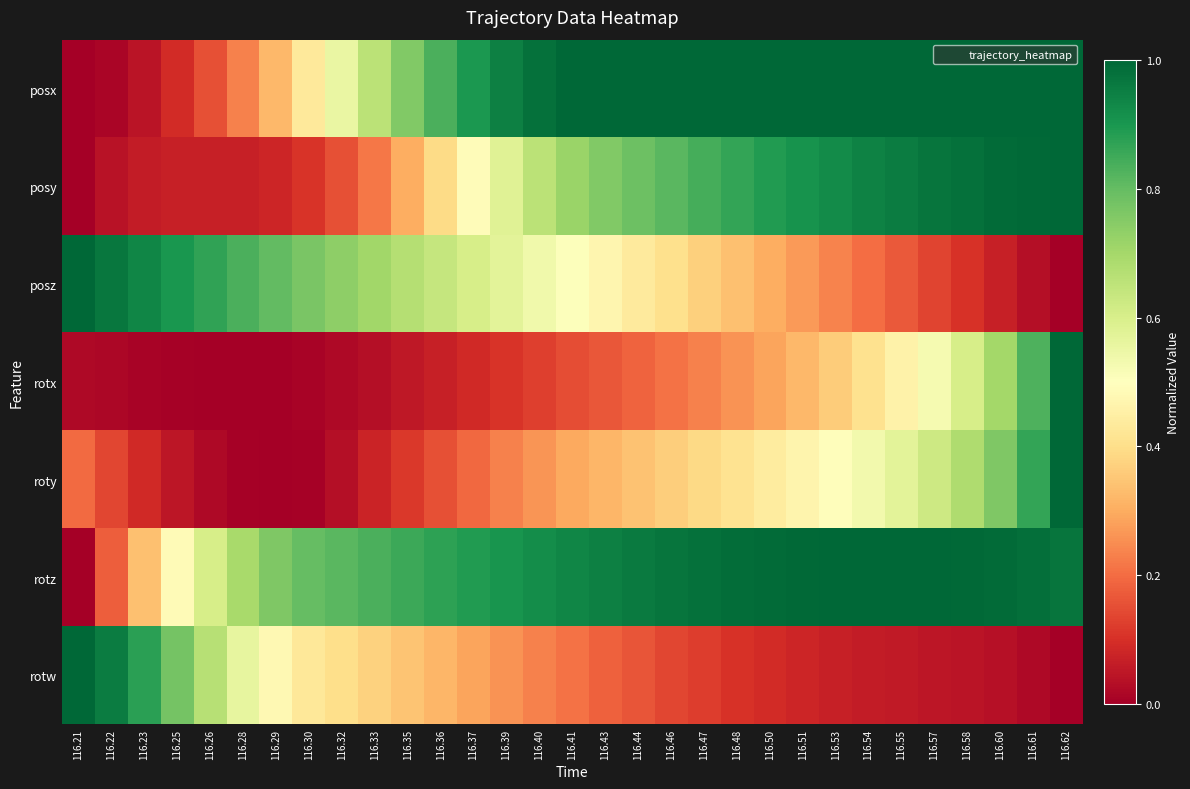

Rank the series at 116.40 from lowest to highest value.

rotx, rotw, roty, posz, posy, rotz, posx